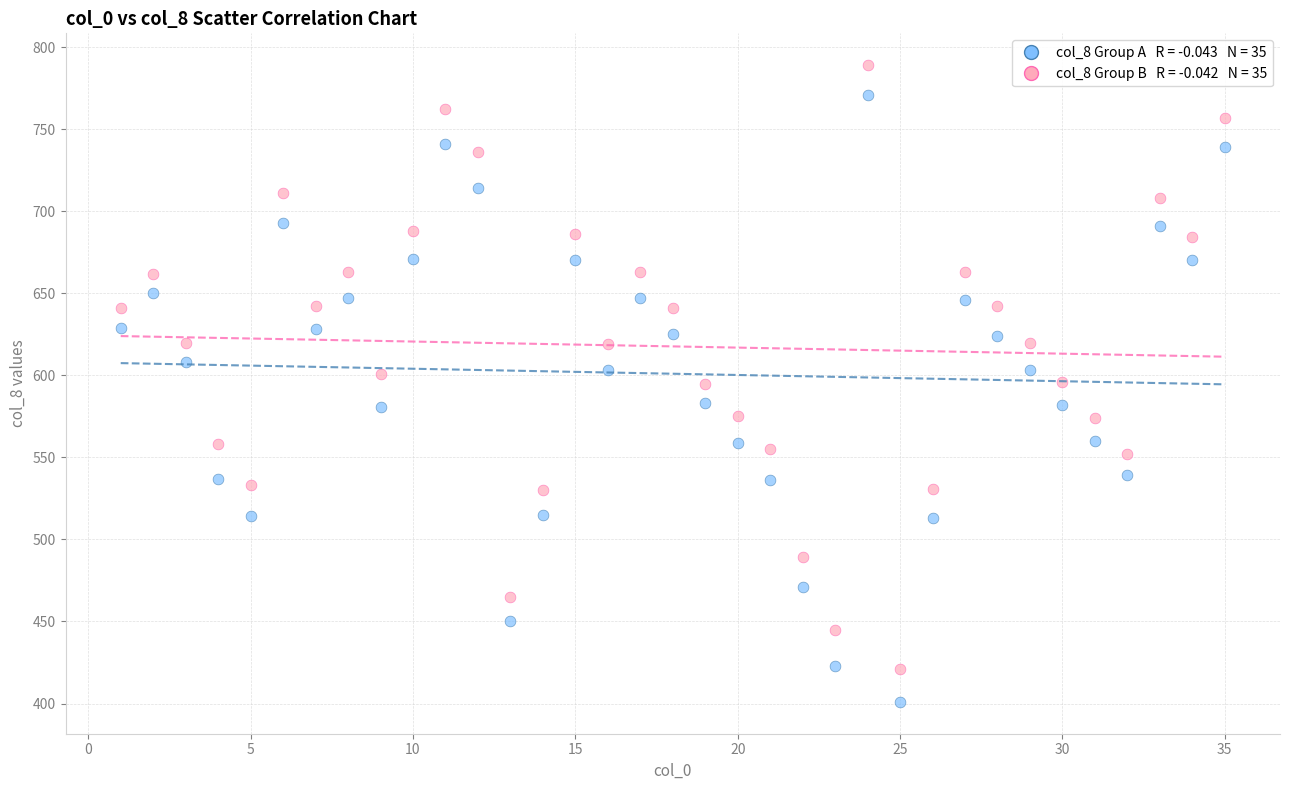

Across all data points, what is the range of X values (max minus min)?

34